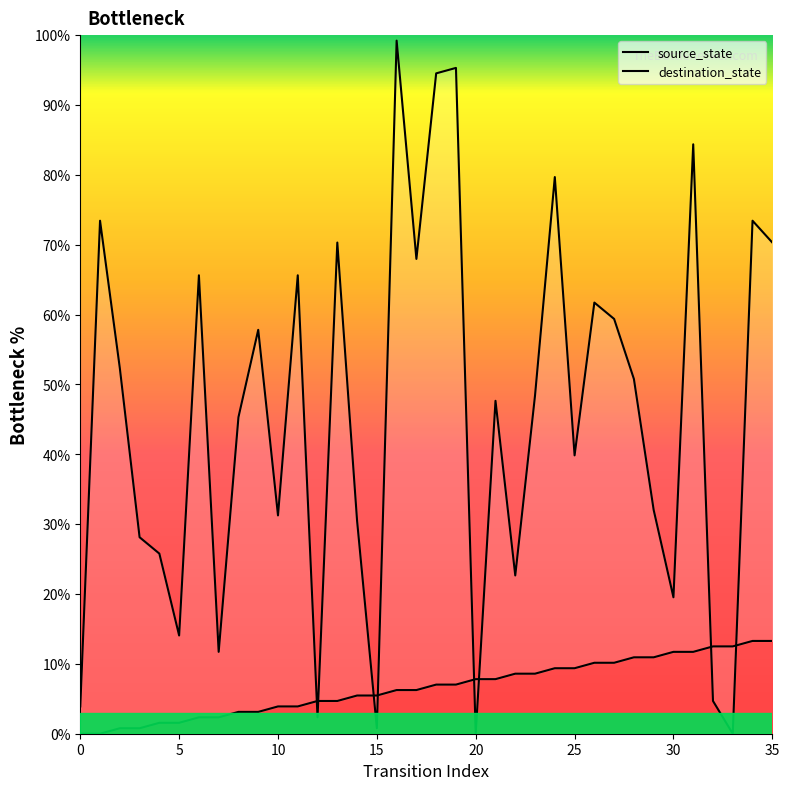

Which series ends up on top after the final intersection of destination_state and source_state?

destination_state